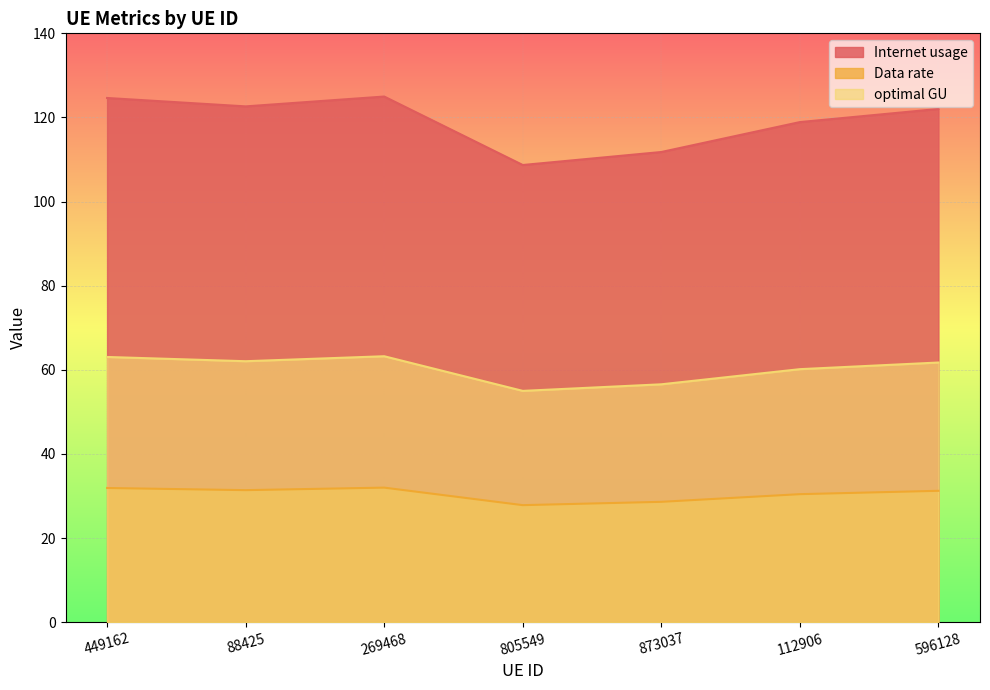

What is the difference between the second highest and minimum values in the Data rate series?

4.1